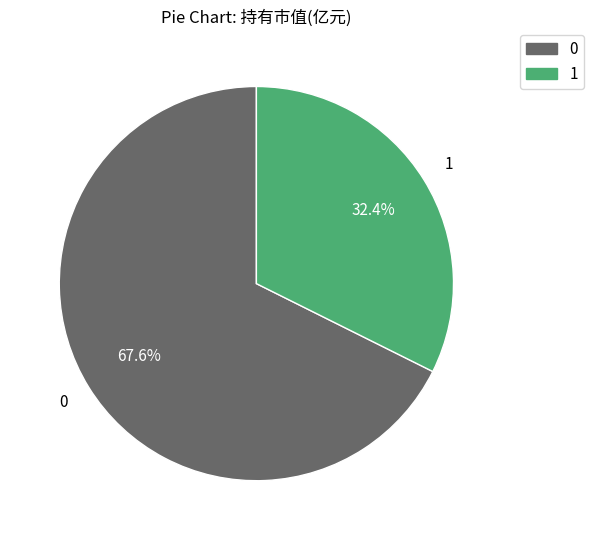

Rank the categories by value from lowest to highest.

1, 0